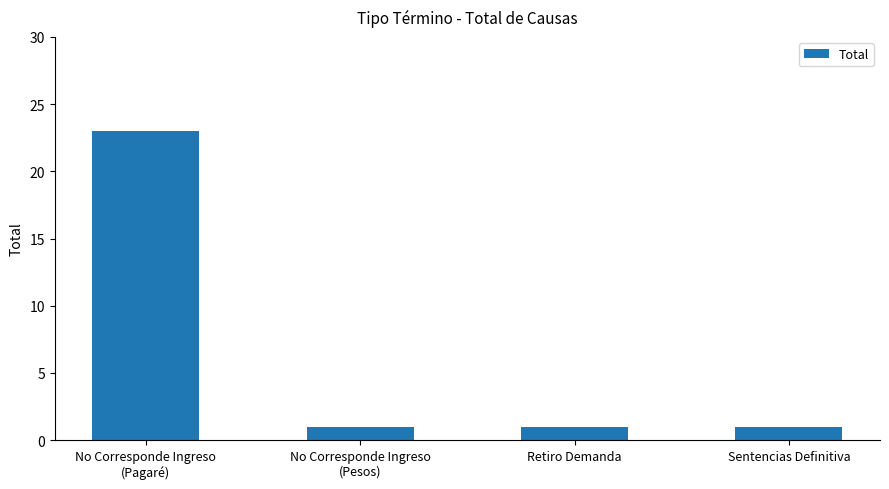

Reading left to right, transcribe all the data shown in this chart.

No Corresponde Ingreso
(Pagaré)=23	No Corresponde Ingreso
(Pesos)=1	Retiro Demanda=1	Sentencias Definitiva=1